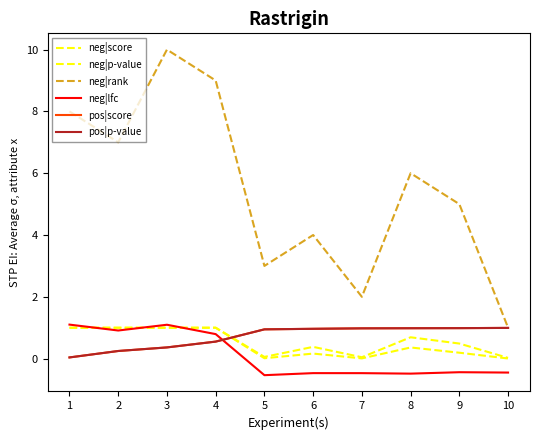

How many lines are shown in the chart?

6